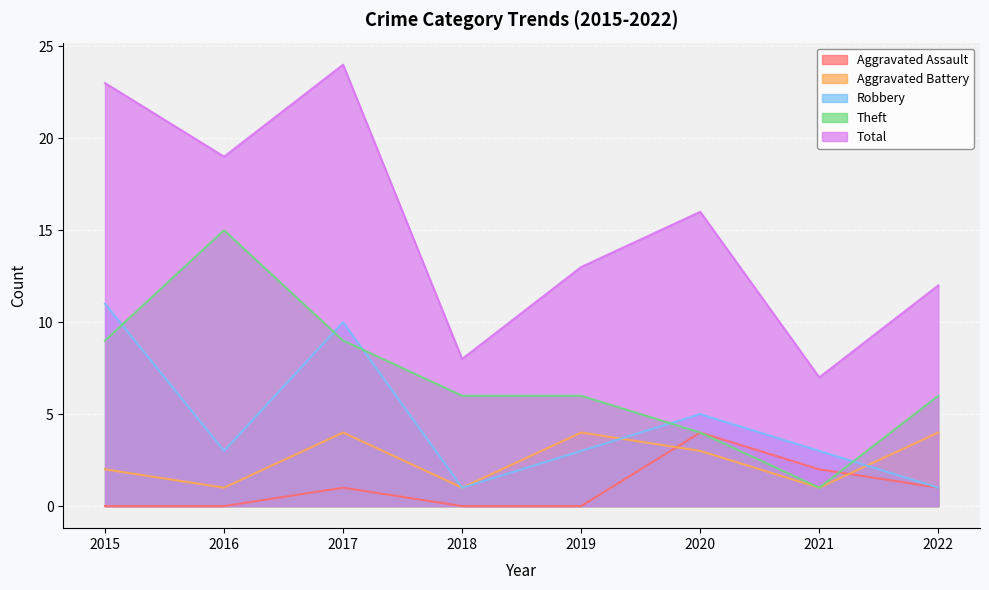

What is the sum of the Theft values at 2022 and 2021?

7